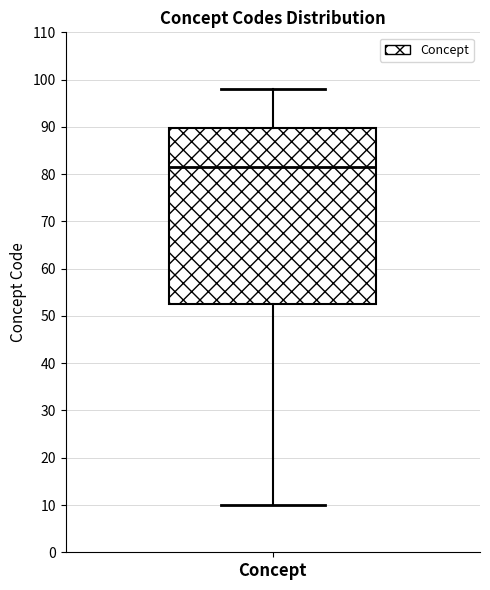

Where is the lower edge of the box for Concept on the y-axis? The values are not printed on the chart, so give them approximately, as read against the axis.

53